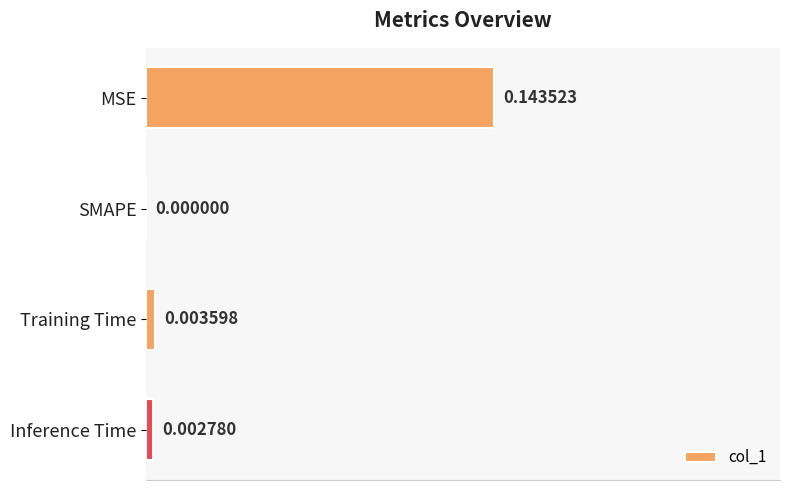

At which label is the value closest to 0?

SMAPE